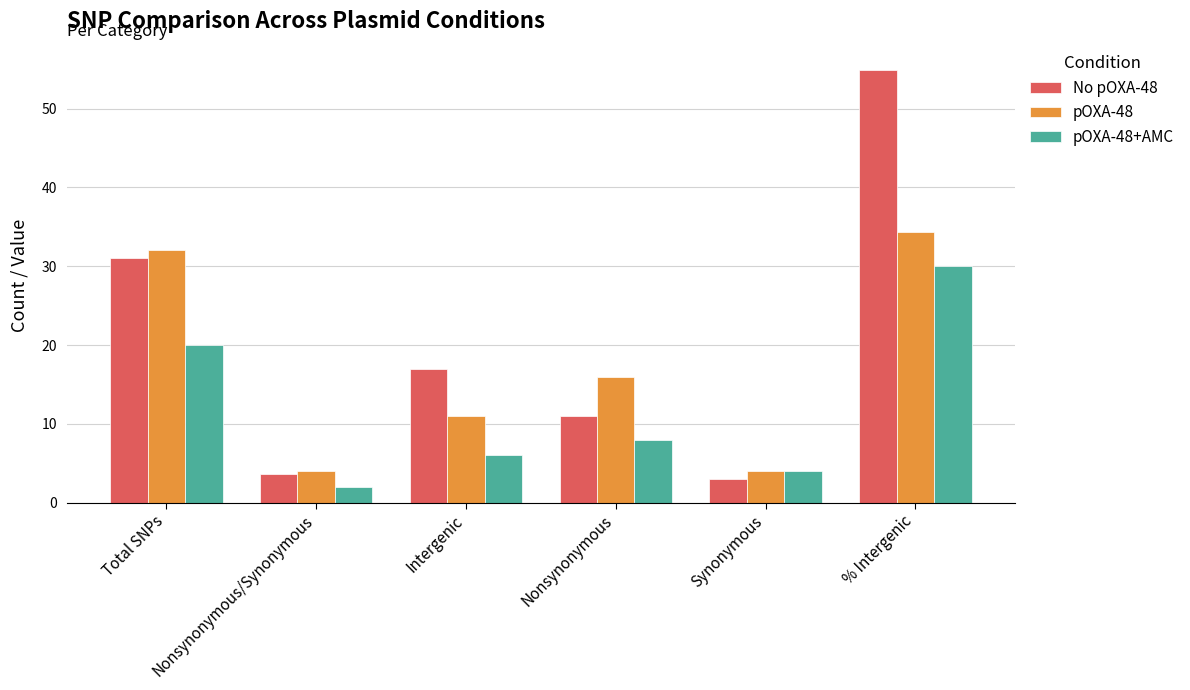

Which series has the largest total across all categories?

No pOXA-48